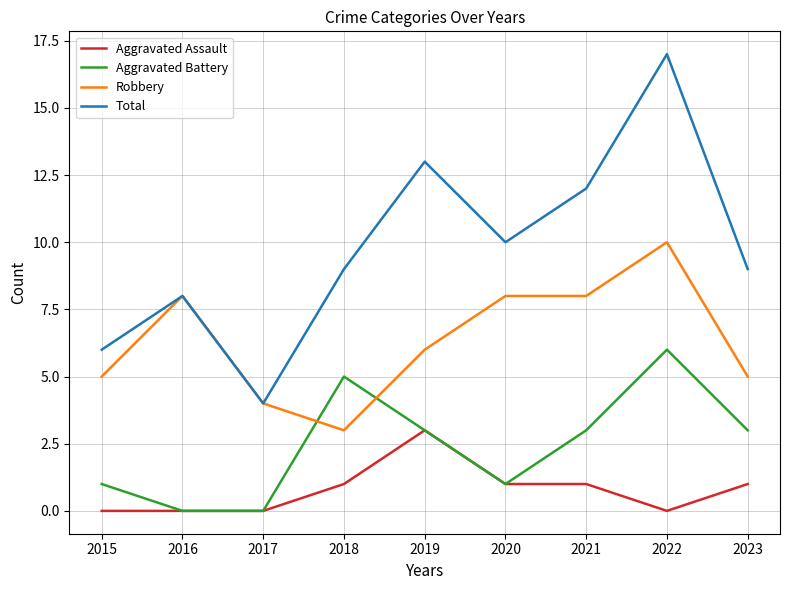

Reading right to left, what are all the values shown in this chart?

Aggravated Assault: 1	0	1	1	3	1	0	0	0
Aggravated Battery: 3	6	3	1	3	5	0	0	1
Robbery: 5	10	8	8	6	3	4	8	5
Total: 9	17	12	10	13	9	4	8	6